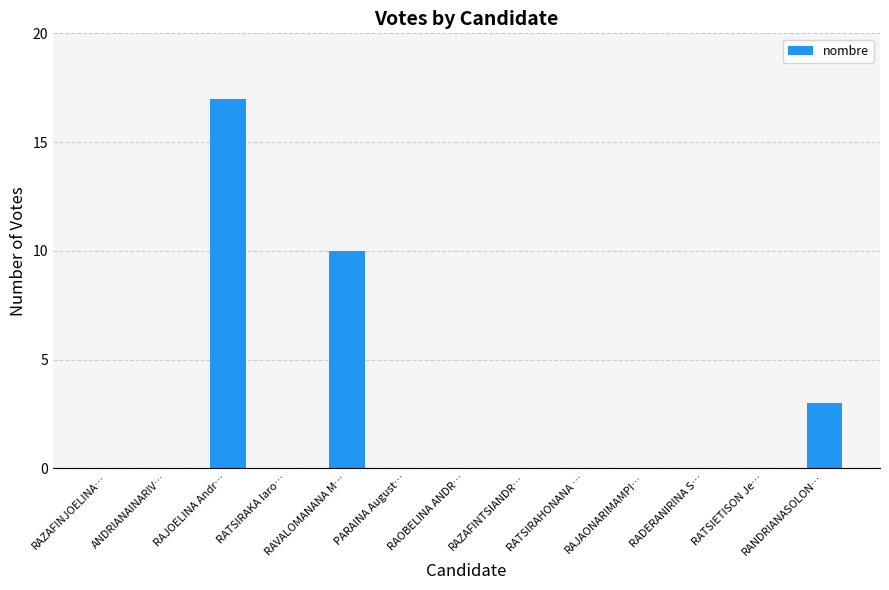

How many series are shown in this chart?

1